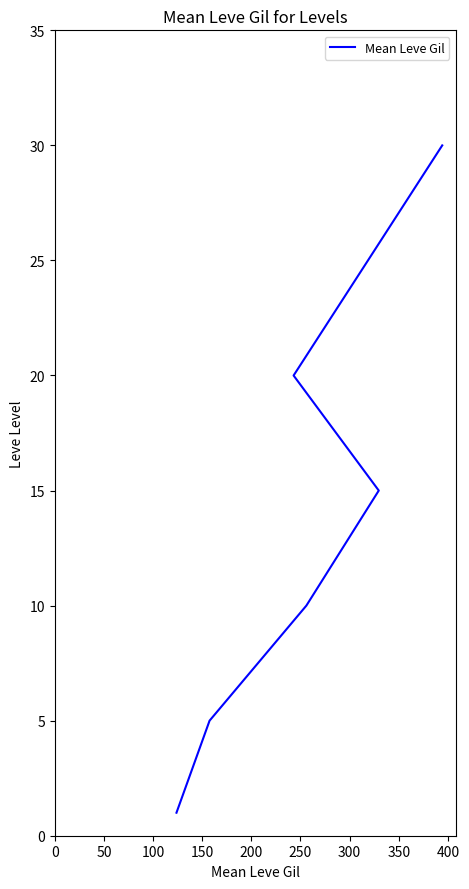

Is this an area chart (filled region under the line)?

No